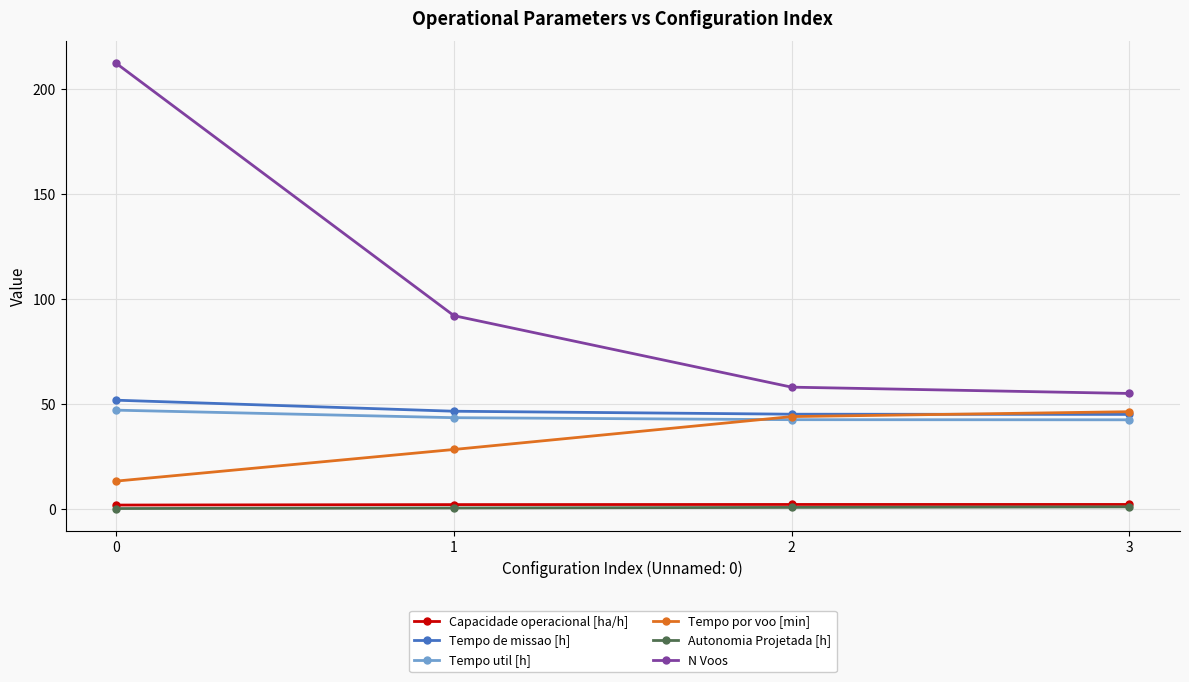

Count the number of categories in the chart.

4